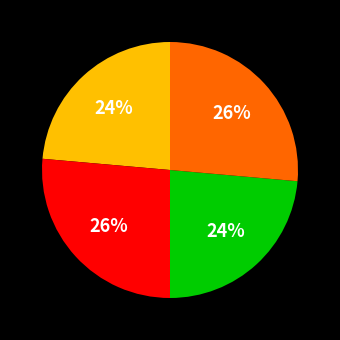

How many slices are in this pie chart?

4